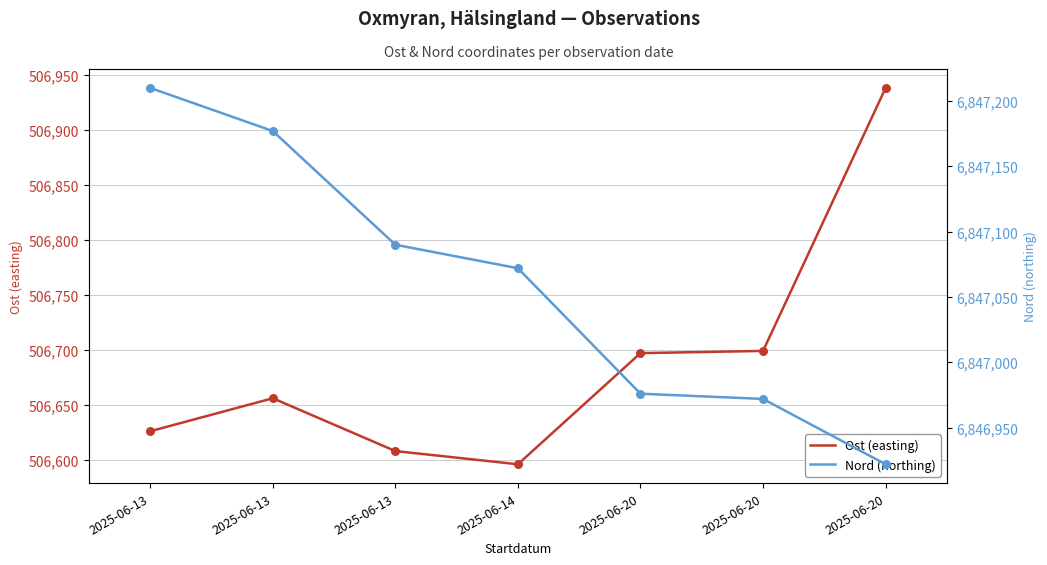

At which category is the sum across all series the highest?

2025-06-20